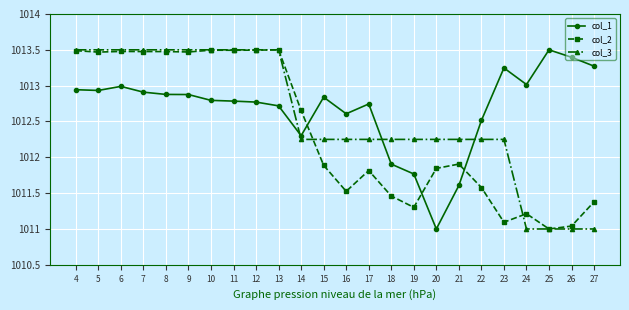

What is the spread (max minus min) of values at 9?

0.6